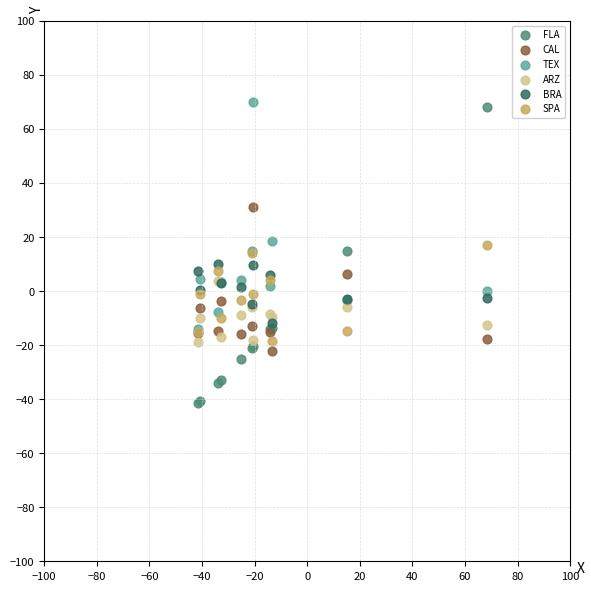

Which series has the widest spread of Y values?

FLA